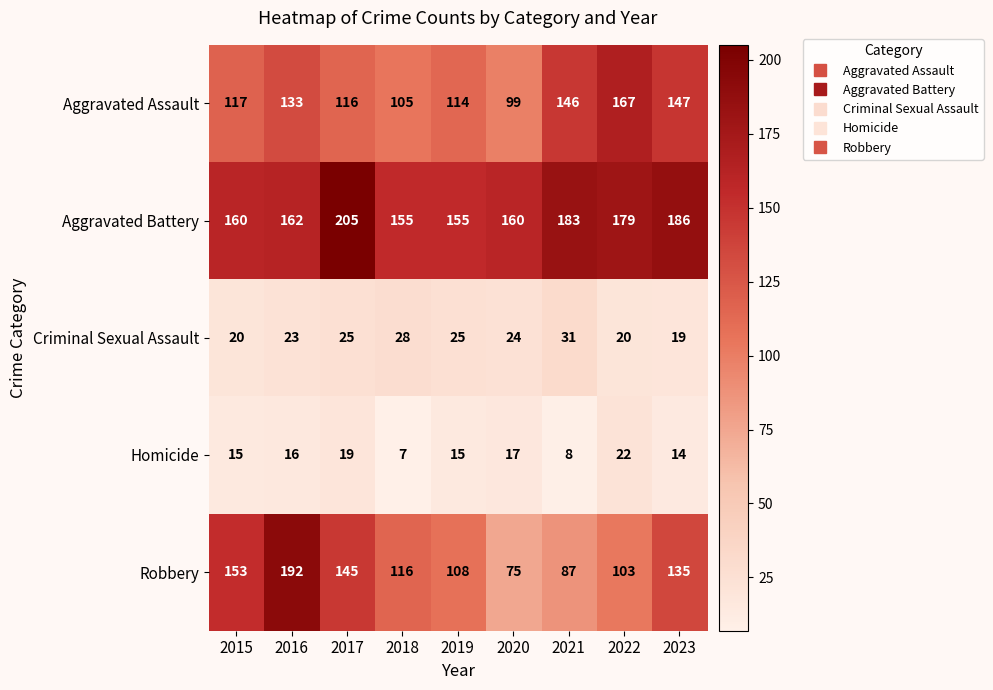

At which label does Homicide reach its peak?

2022